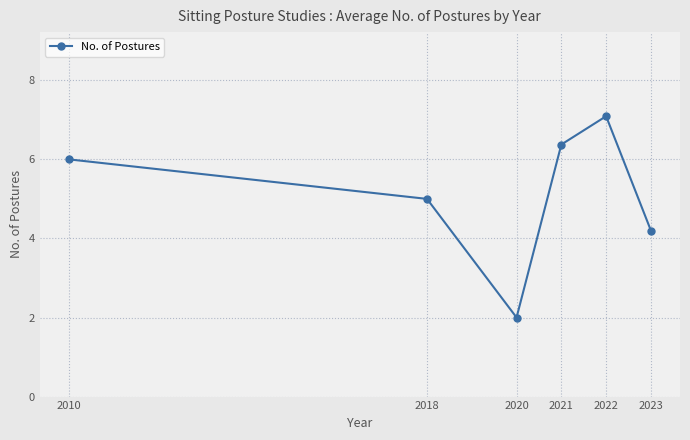

Reading left to right, what are all the values shown in this chart?

2010=6.0	2018=5.0	2020=2.0	2021=6.4	2022=7.1	2023=4.2